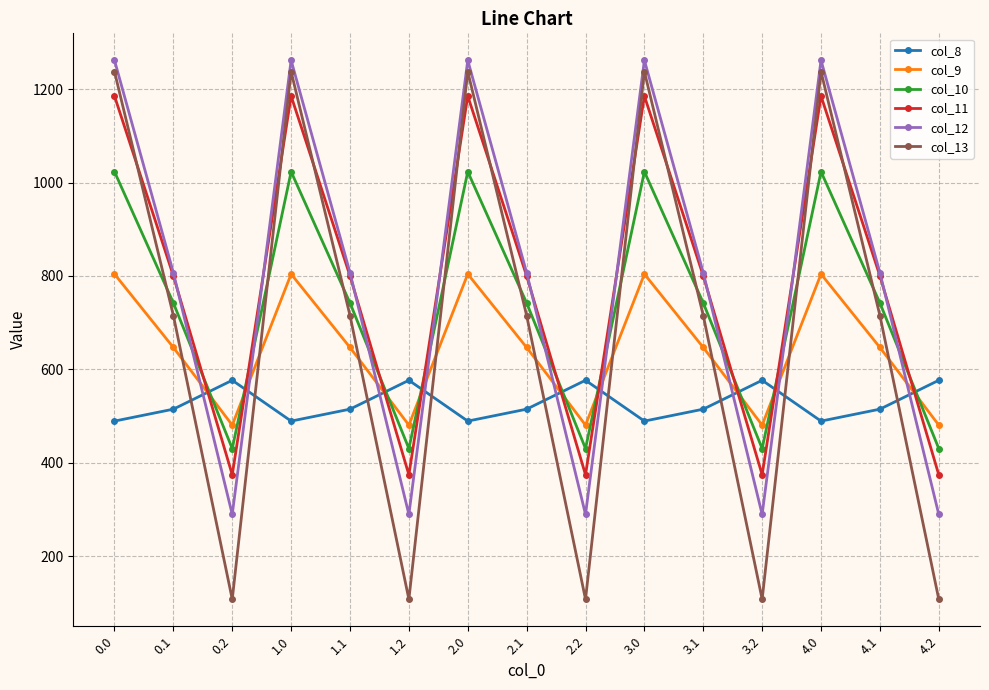

What is the label of the 11th point from the left?

3.1